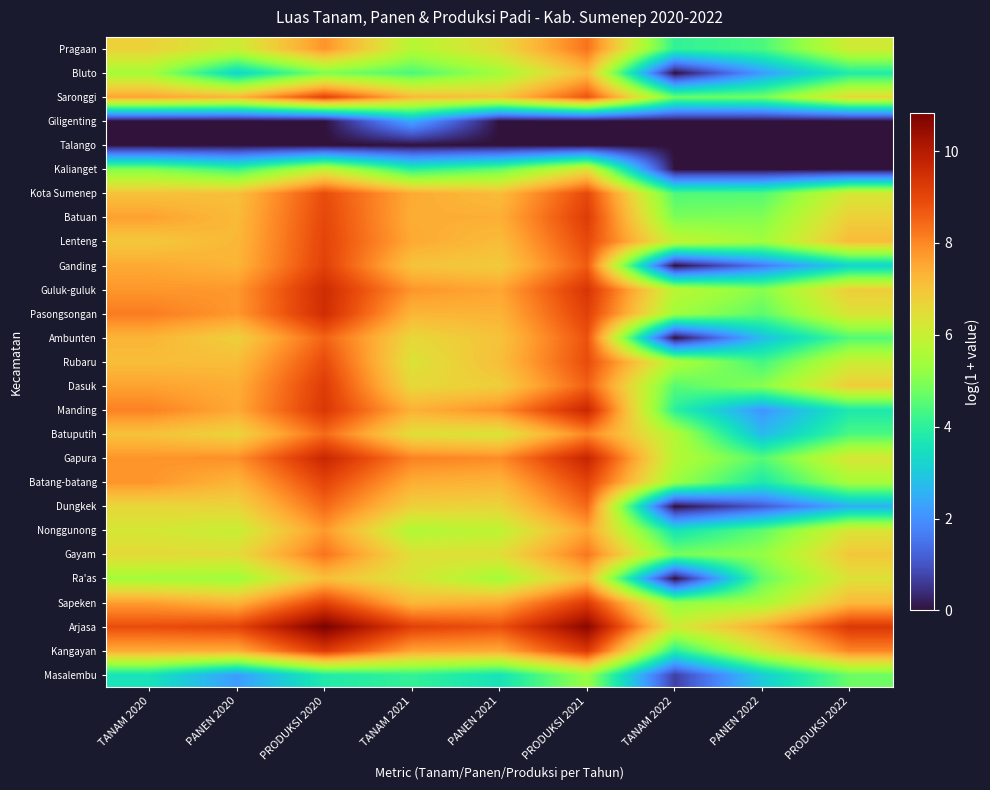

Rank the series by their maximum value, from lowest to highest.

Talango, Giligenting, Masalembu, Kalianget, Bluto, Ra'as, Nonggunong, Gayam, Pragaan, Batuputih, Dungkek, Ambunten, Rubaru, Kota Sumenep, Lenteng, Batang-batang, Saronggi, Ganding, Batuan, Dasuk, Sapeken, Kangayan, Pasongsongan, Guluk-guluk, Manding, Gapura, Arjasa